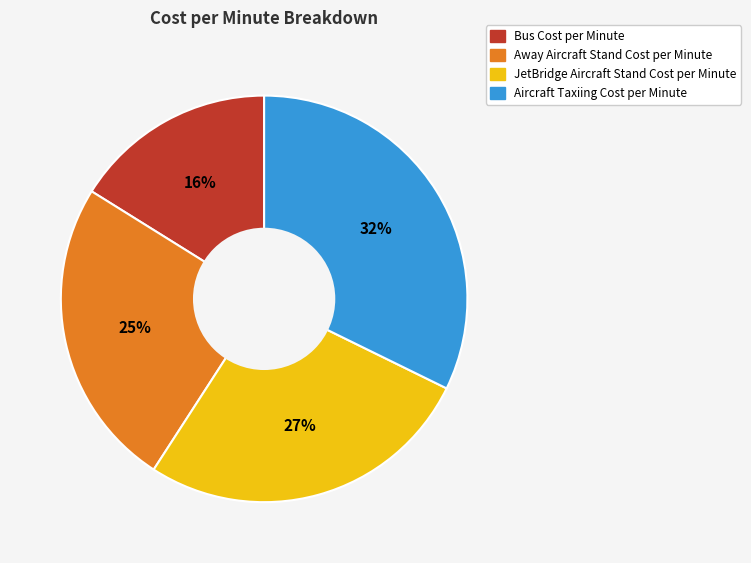

What is the ratio of the value at JetBridge Aircraft Stand Cost per Minute to the value at Aircraft Taxiing Cost per Minute?

0.8